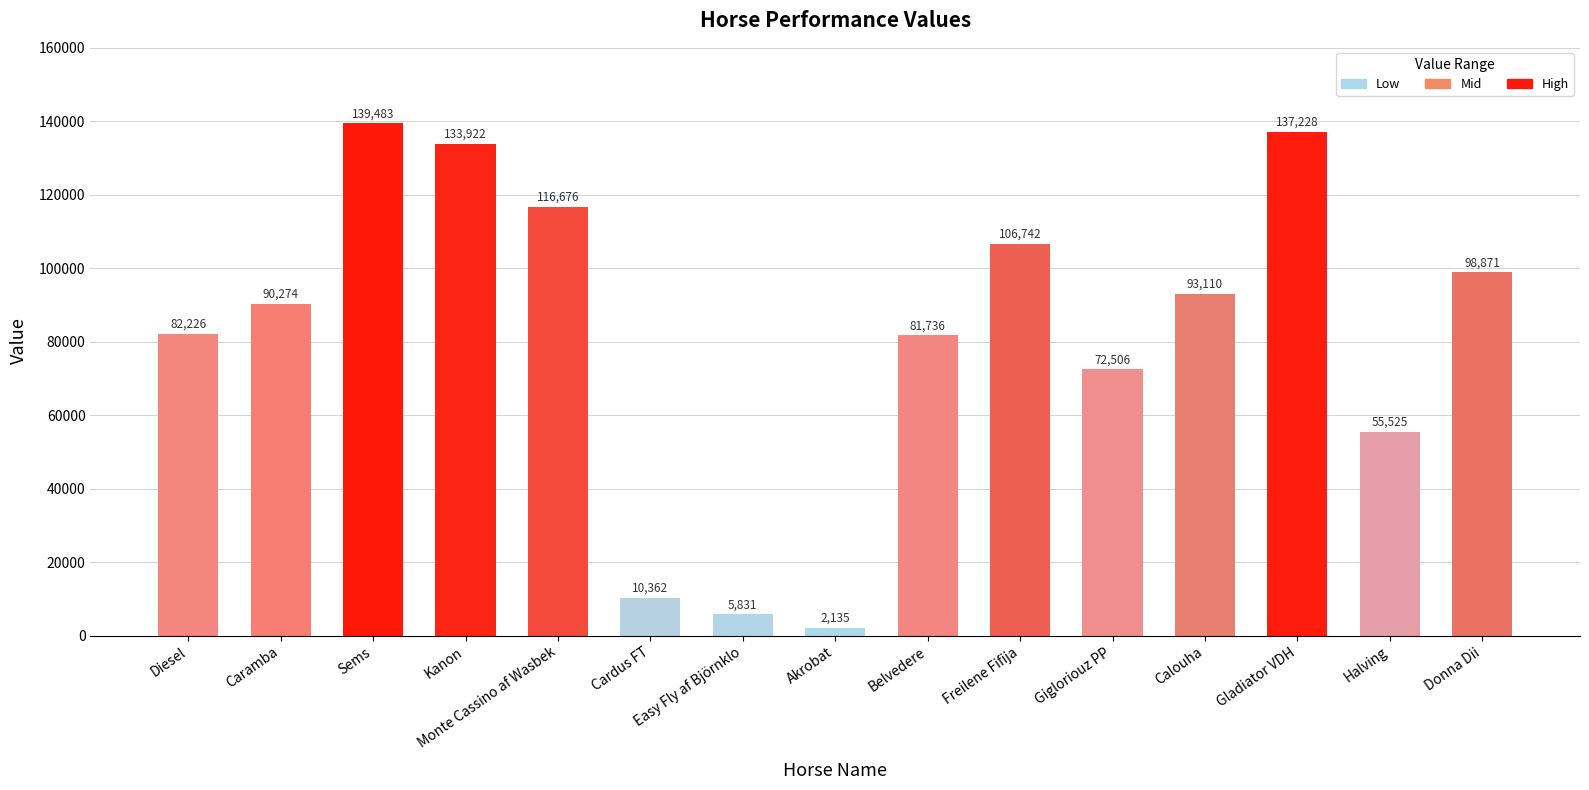

What is the value of the 15th bar from the left?

98871